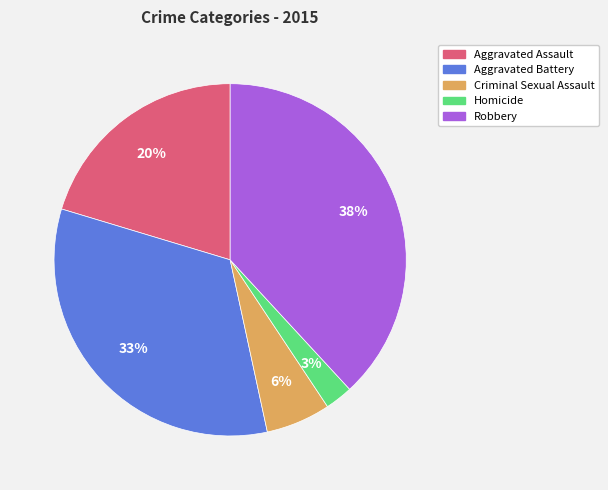

Do Criminal Sexual Assault and Aggravated Assault together represent more than half of the pie?

No